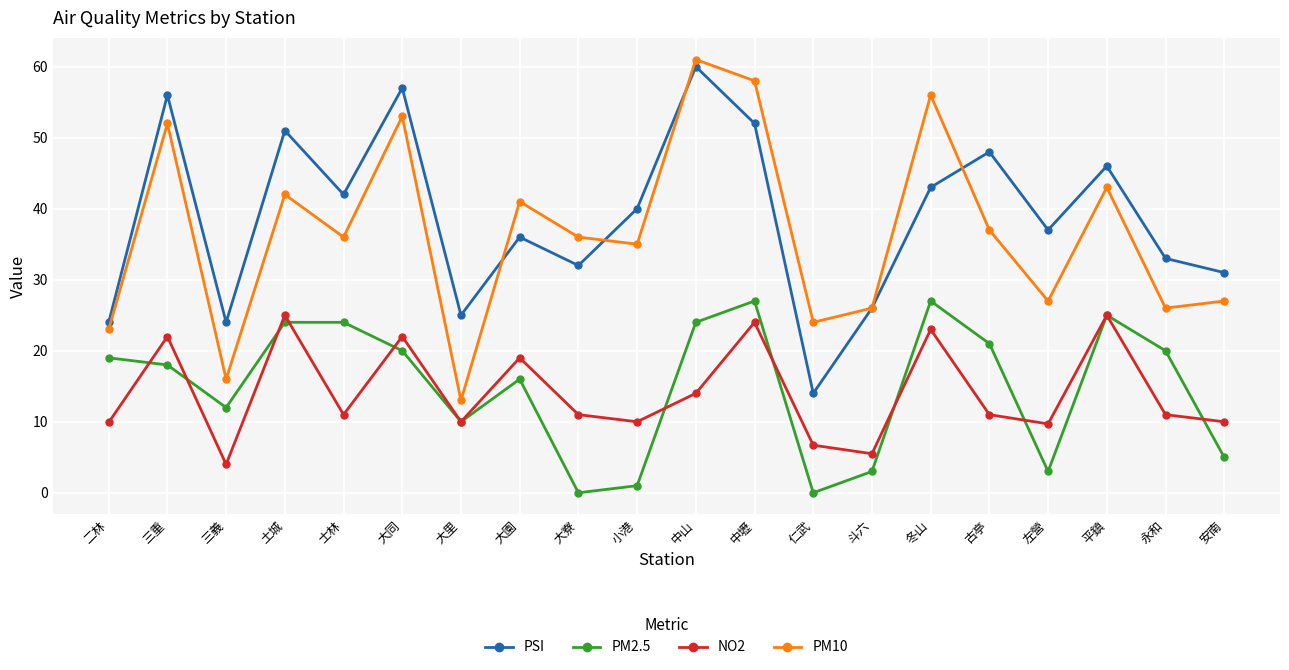

What is the approximate value of PM2.5 at 士林?

24.0